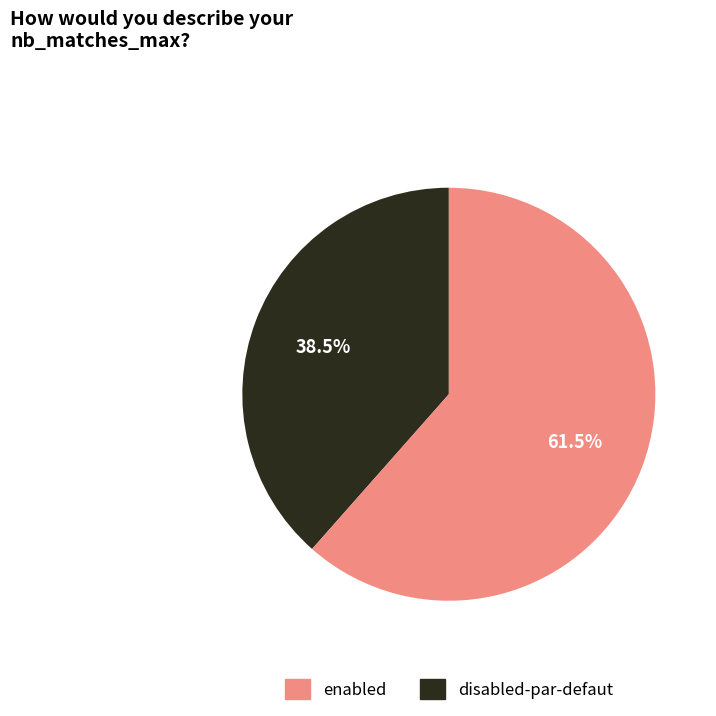

Is there a majority slice in this chart?

Yes